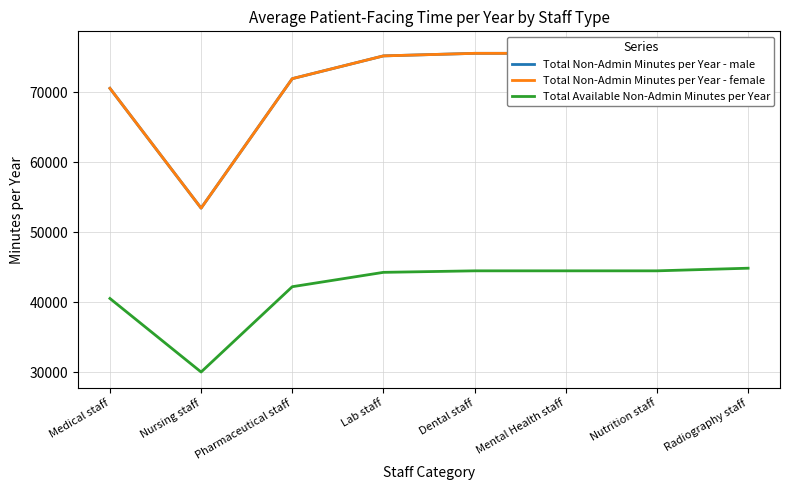

List the labels in order of Total Non-Admin Minutes per Year - male value, largest first.

Radiography staff, Dental staff, Mental Health staff, Nutrition staff, Lab staff, Pharmaceutical staff, Medical staff, Nursing staff